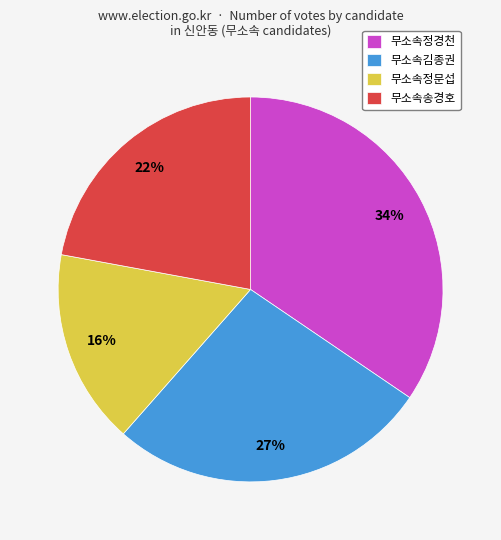

Does 무소속정문섭 account for over 50% of the chart?

No